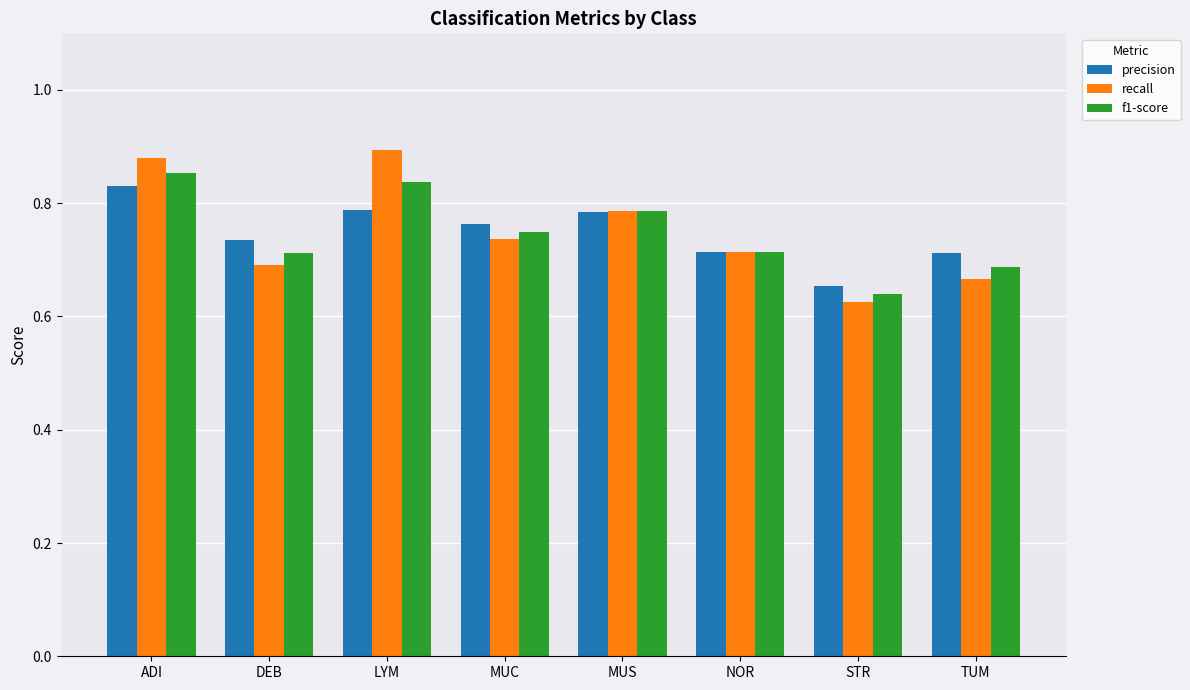

Where is recall nearest to the value 0?

STR